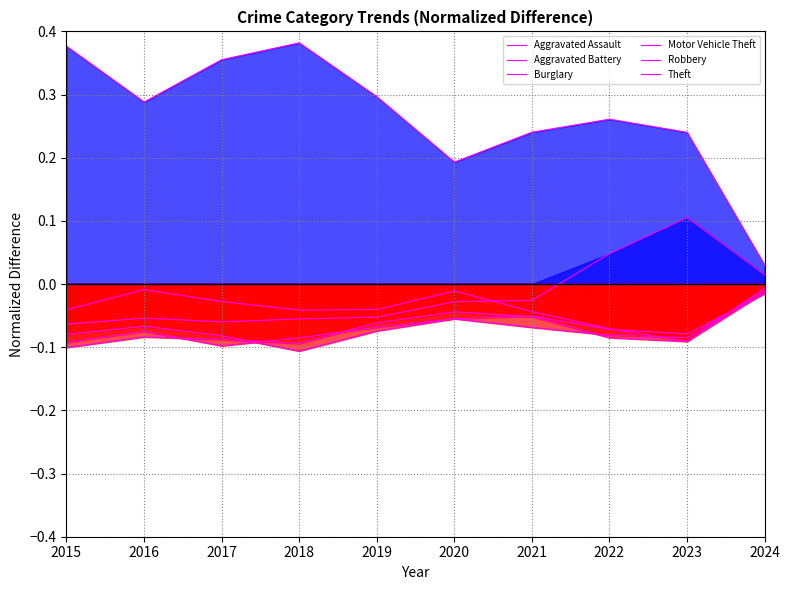

At which category does Burglary reach its first local peak?

2016